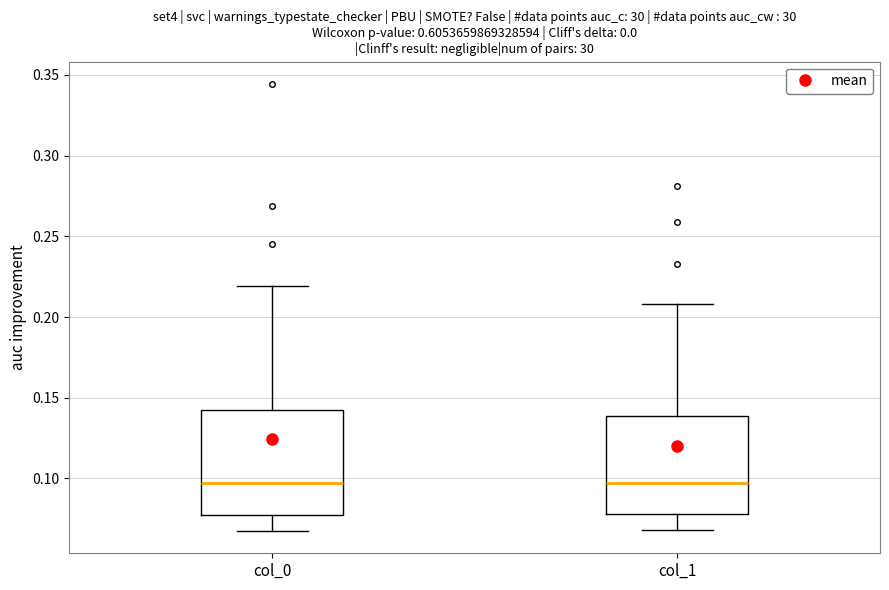

Reading left to right, transcribe this box plot: for each box, give where its median line is, the range the box spans, and where its two whiskers end, as read against the y-axis. The values are not printed on the chart, so give them approximately, as read against the axis.

col_0: median 0.095, box 0.080 to 0.140, whiskers 0.070 to 0.220
col_1: median 0.095, box 0.080 to 0.140, whiskers 0.070 to 0.210